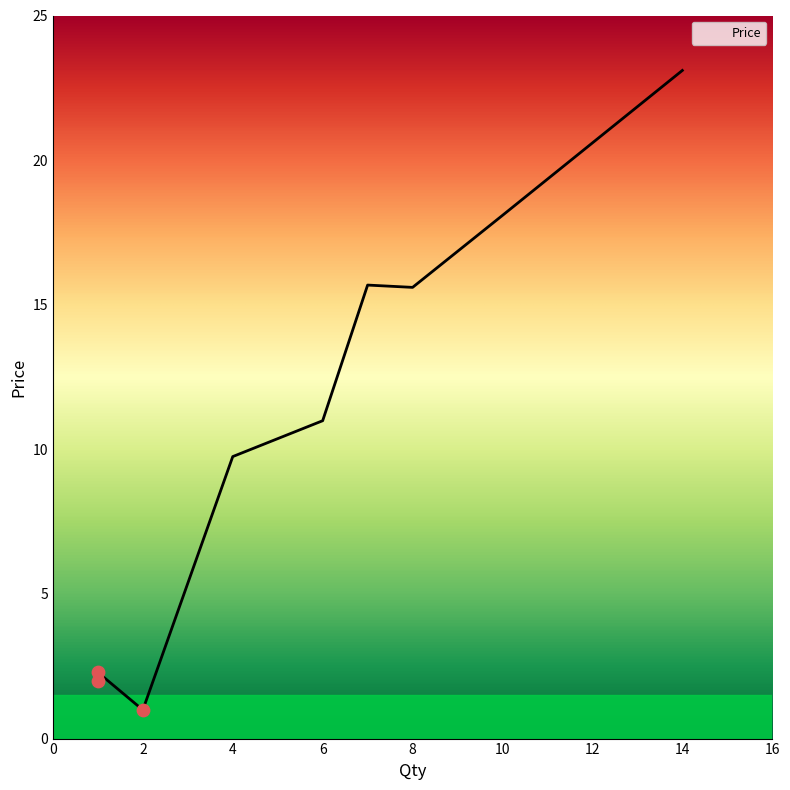

What is the change in value from 1 to 8?

+13.3